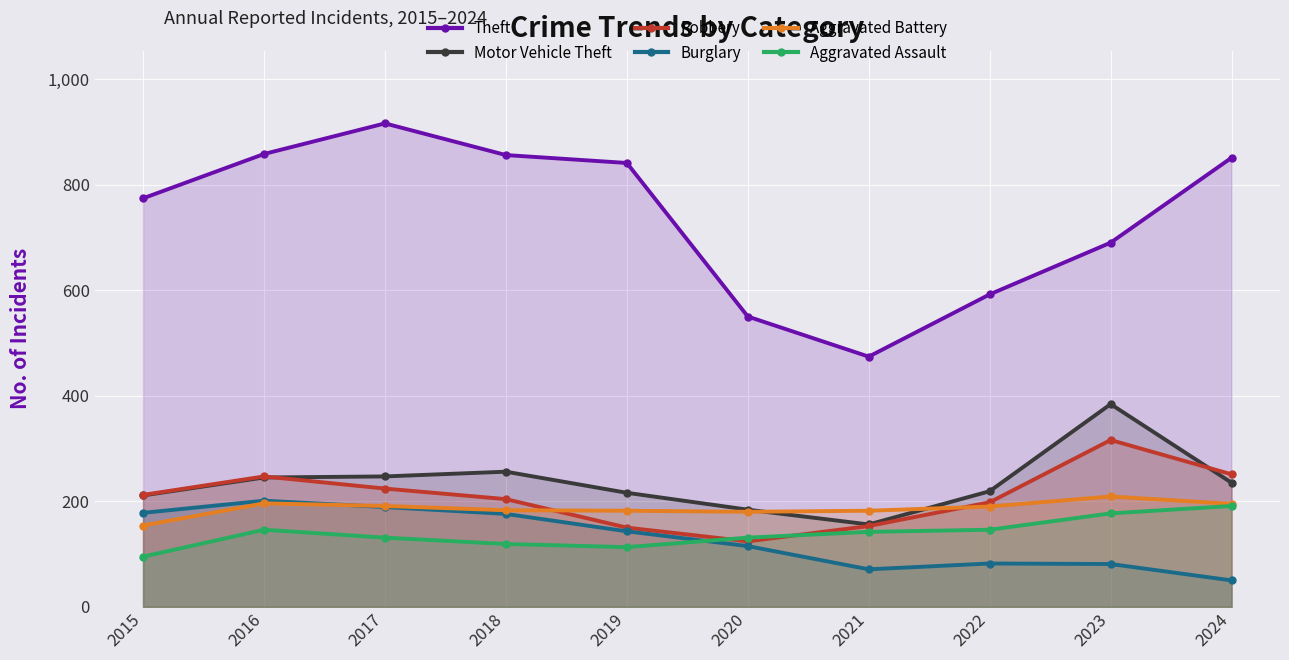

How many lines are shown in the chart?

6